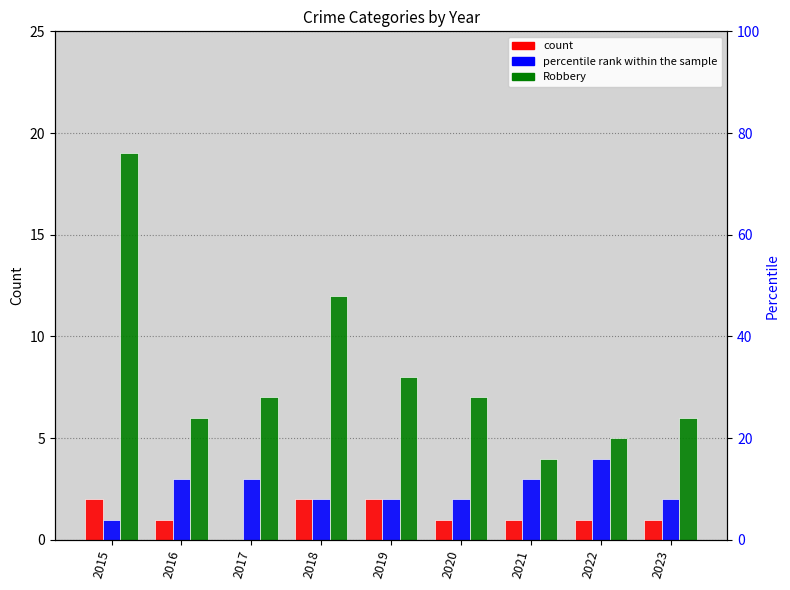

Are the bars horizontal?

No